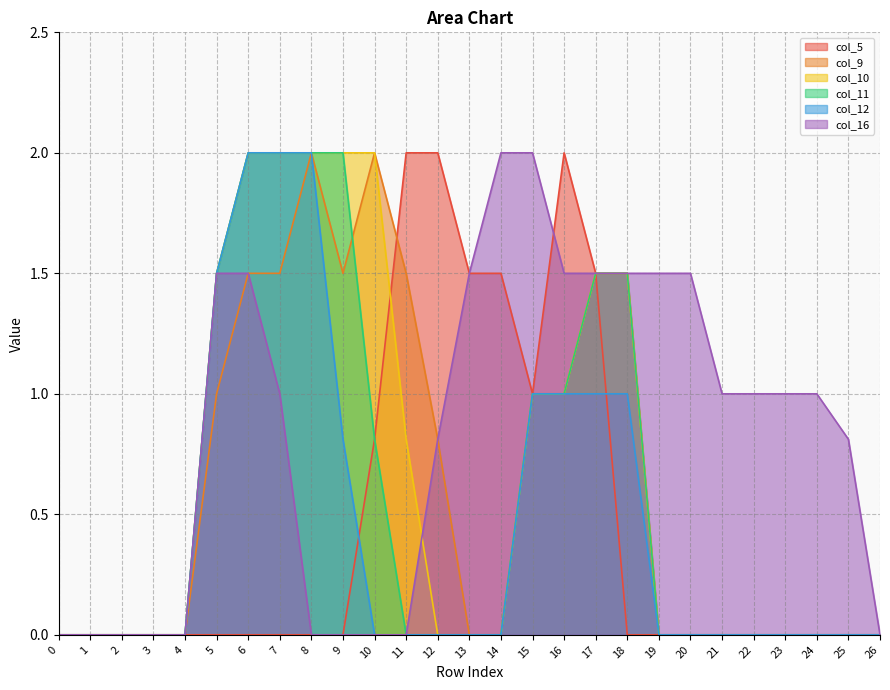

Between 9 and 10, which series saw the biggest shift?

col_11